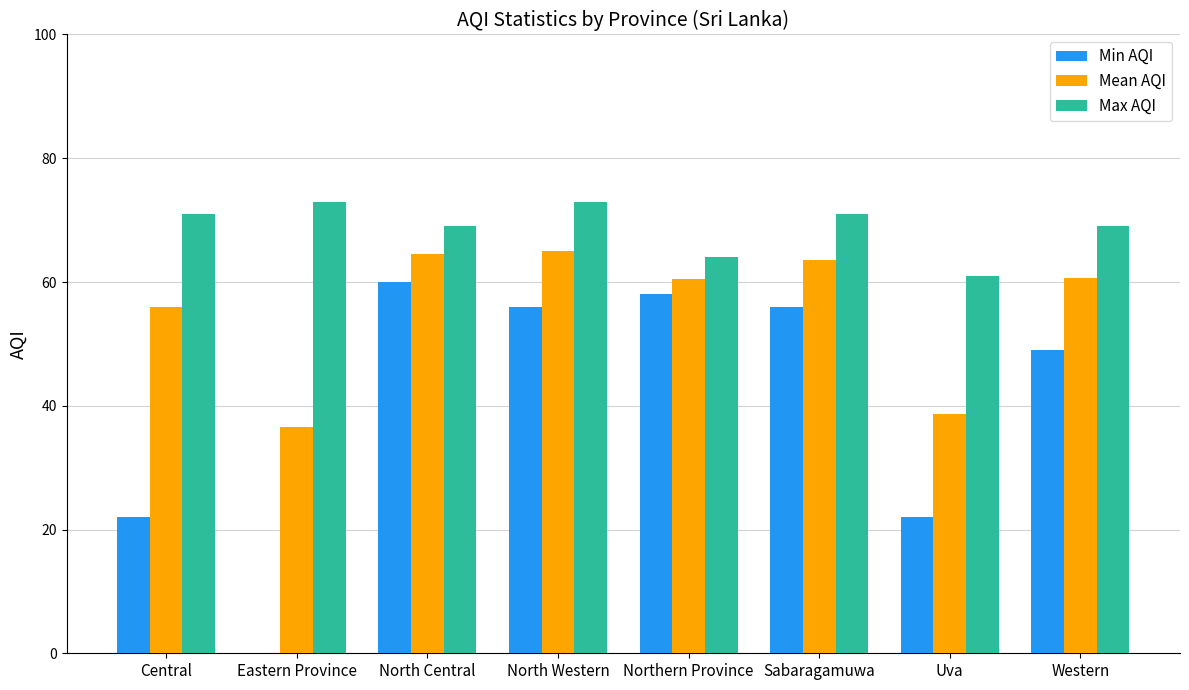

What is the sum of all Min AQI values?

323.0